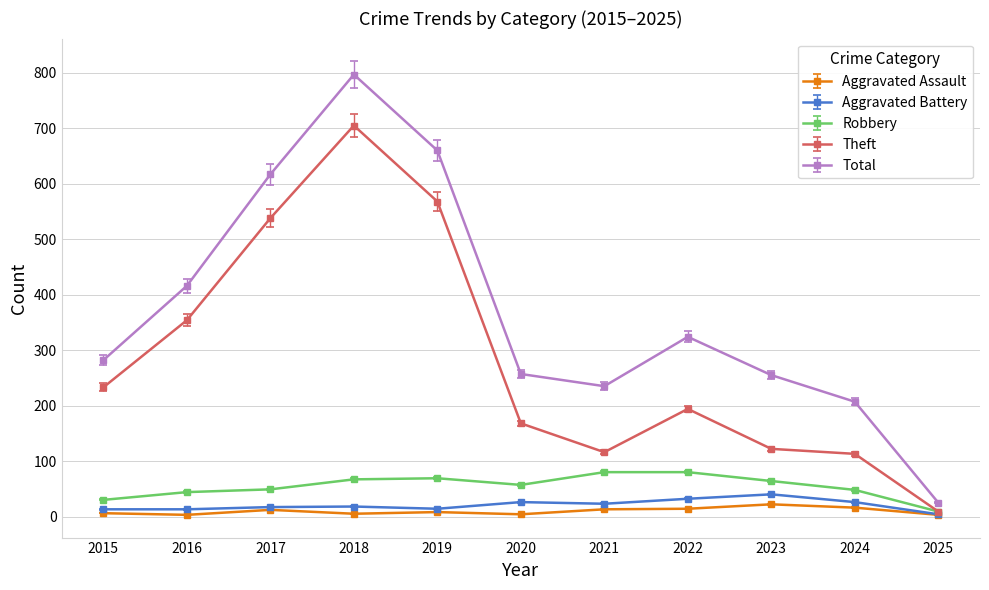

Which series has the largest total across all categories?

Total